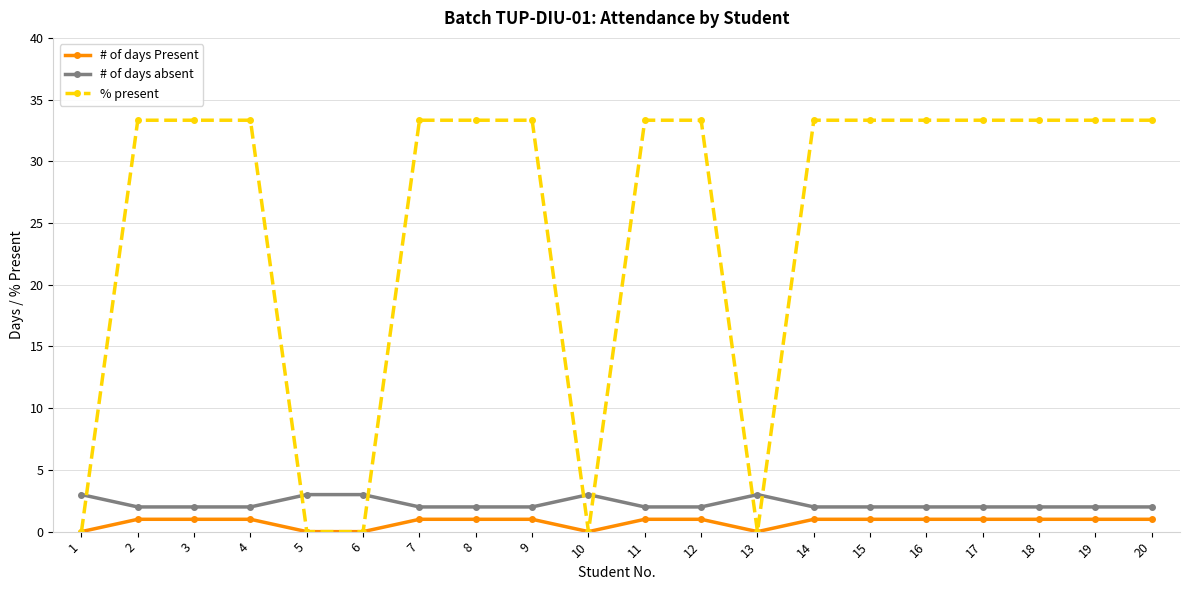

The value of % present at 5 is 14.4. True or false?

False